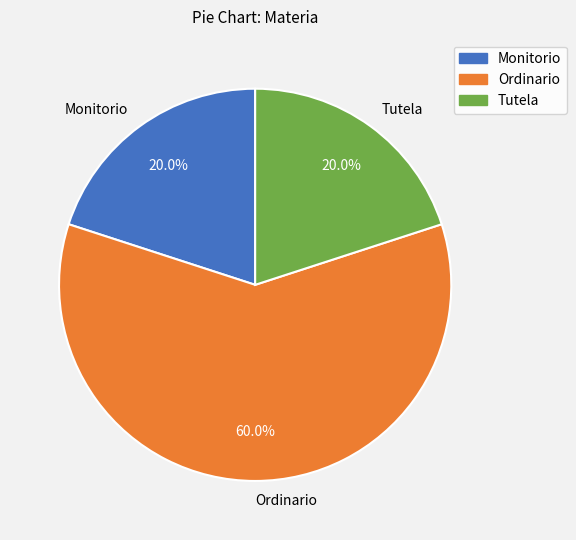

To the nearest percent, what portion does Ordinario represent?

60%